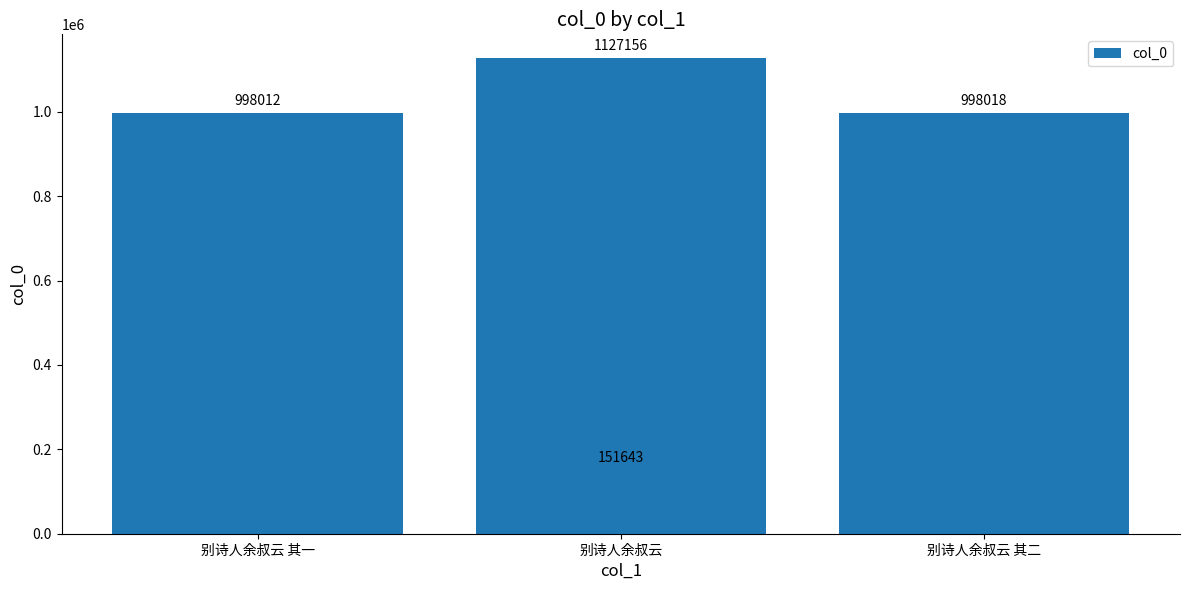

Is it true that the value at 别诗人余叔云 其一 is 998012?

True